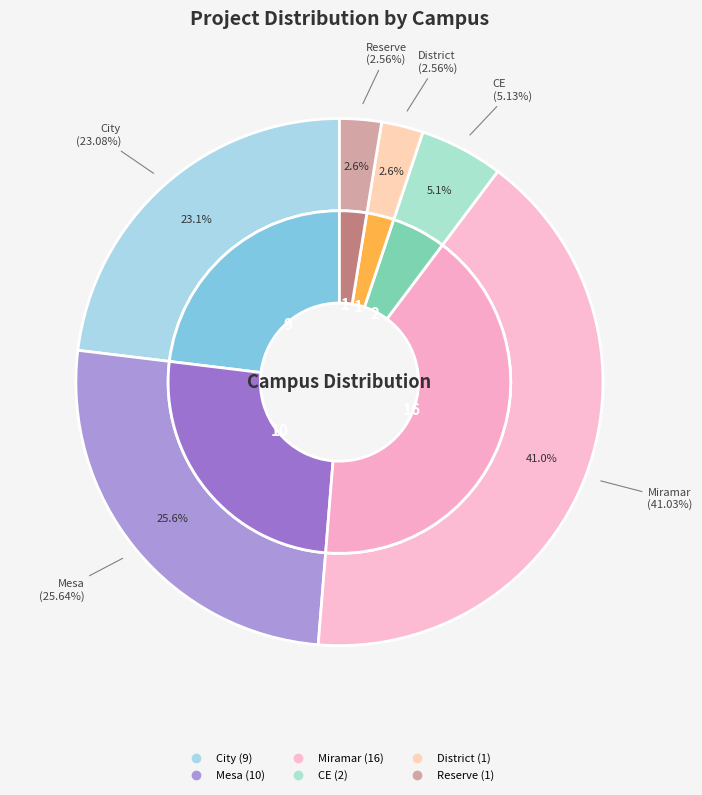

How much of the chart is everything except Reserve?

97.4%